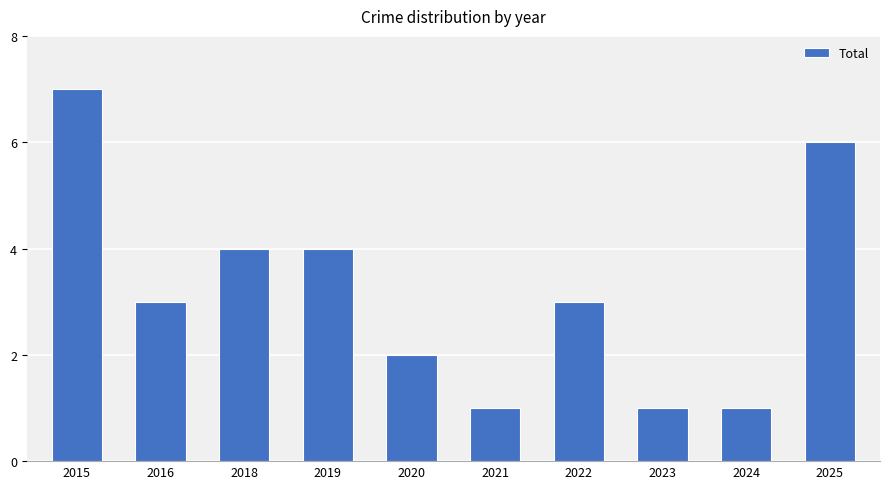

What is the change in value from 2019 to 2024?

-3